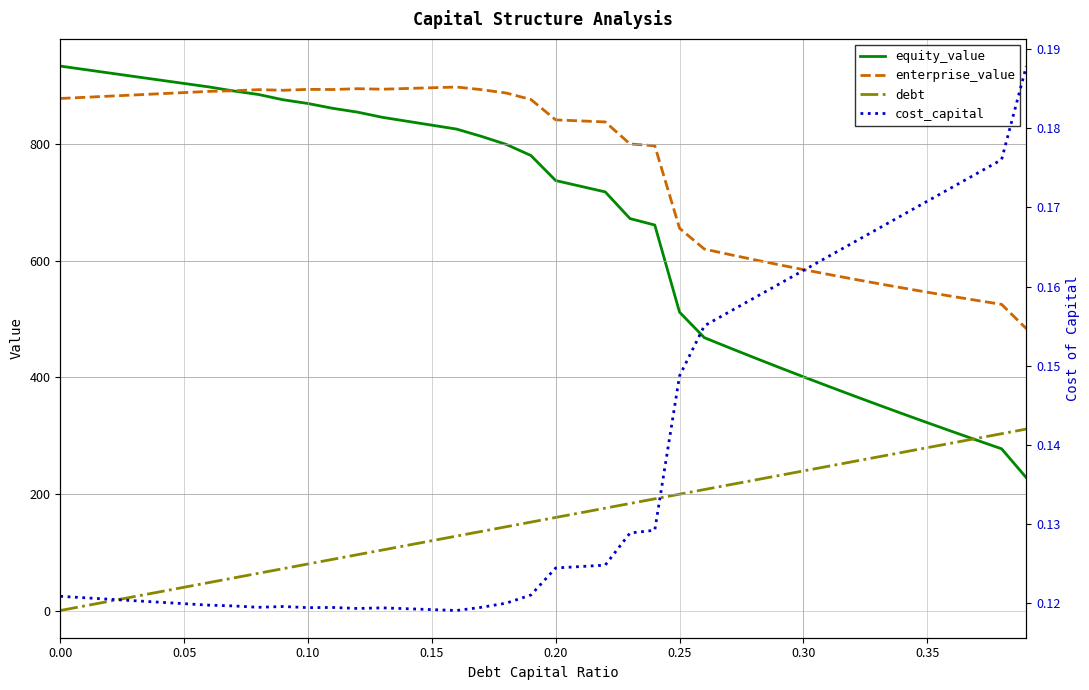

Is it true that equity_value equals 296.2 at 26?

False